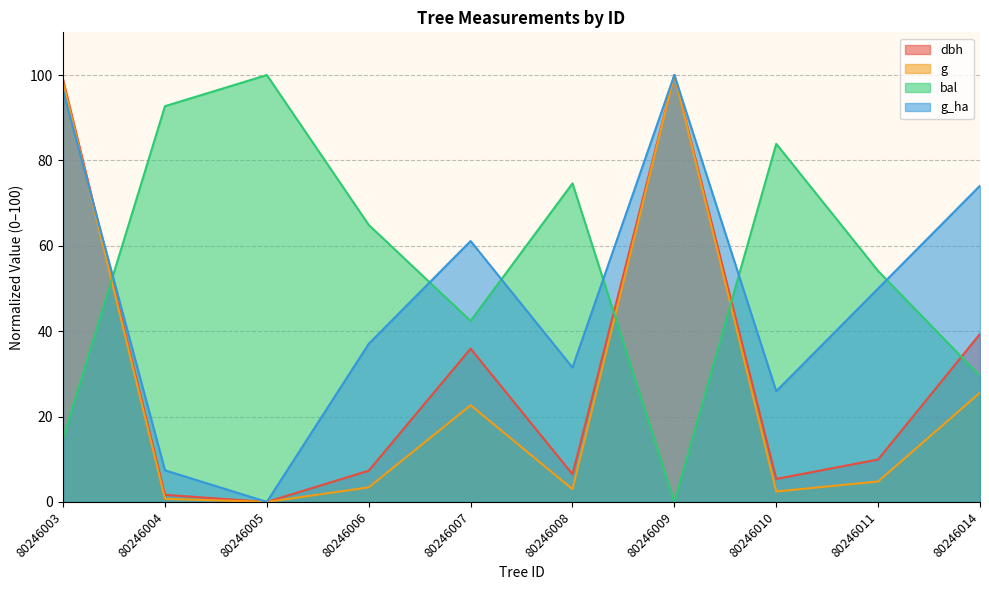

At which category does bal reach its first local valley?

80246007